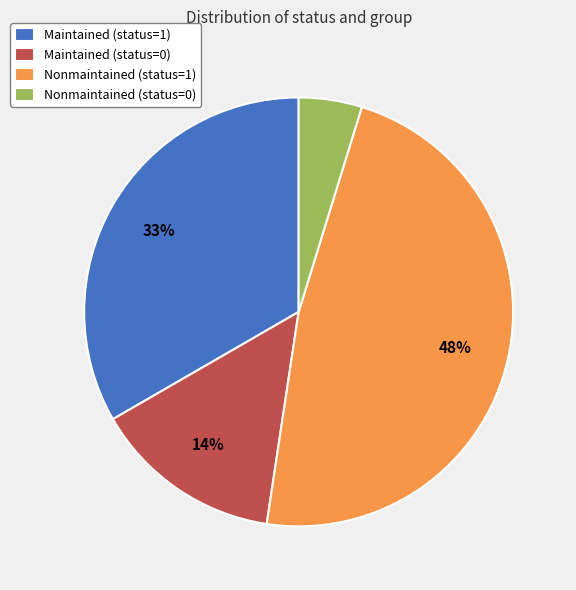

Which category has the biggest portion of the pie?

Nonmaintained (status=1)